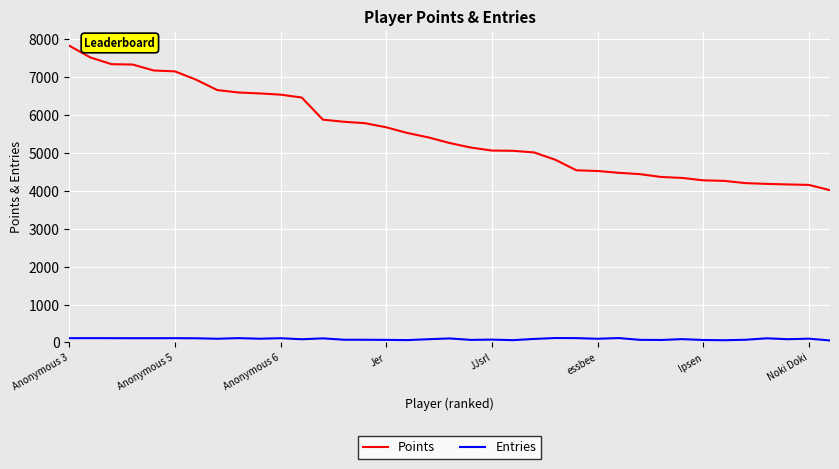

True or false: Points and Entries cross at least once.

False